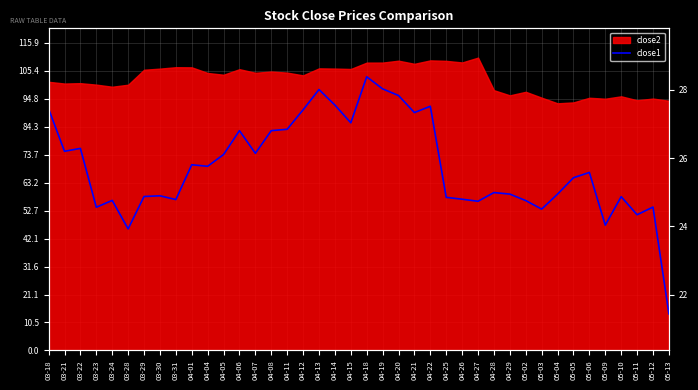

The chart shows a value of 16.5 at 04-05. True or false?

False